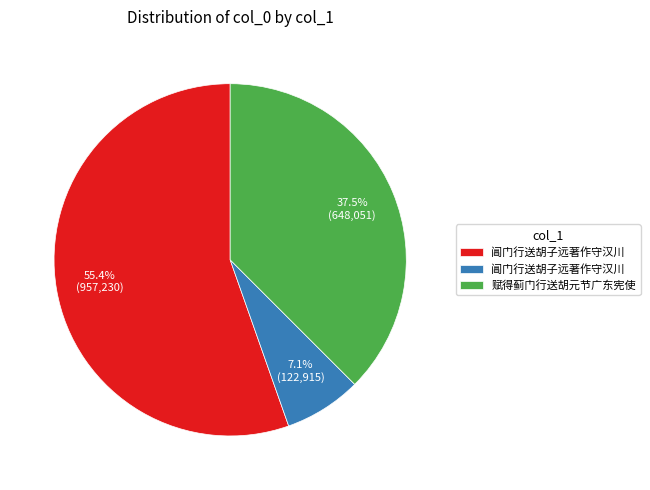

Is there a majority slice in this chart?

Yes